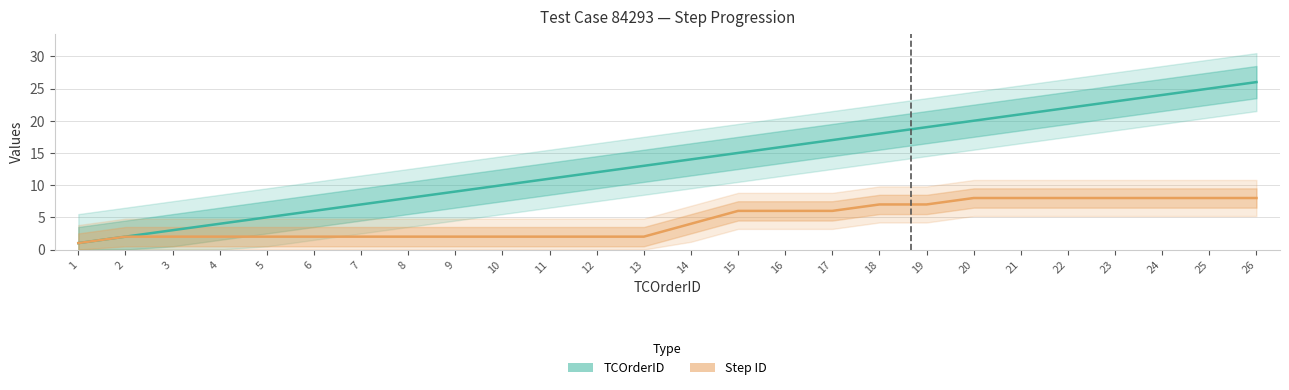

How many lines are shown in the chart?

2